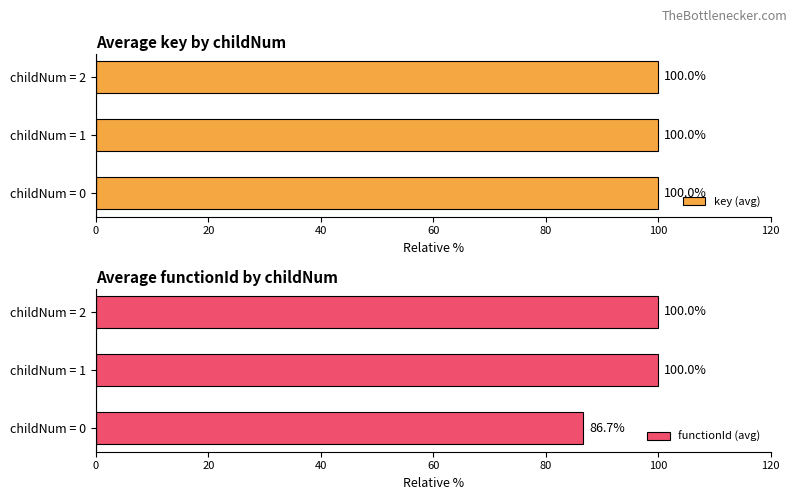

What is the sum of all functionId (avg) values?

286.7